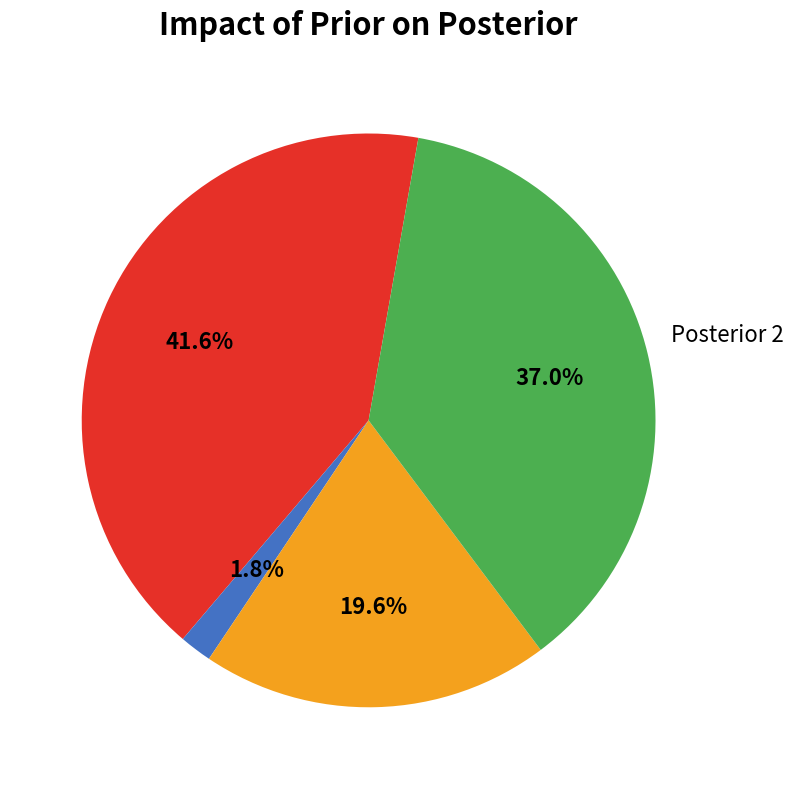

Does any single category account for the majority?

No